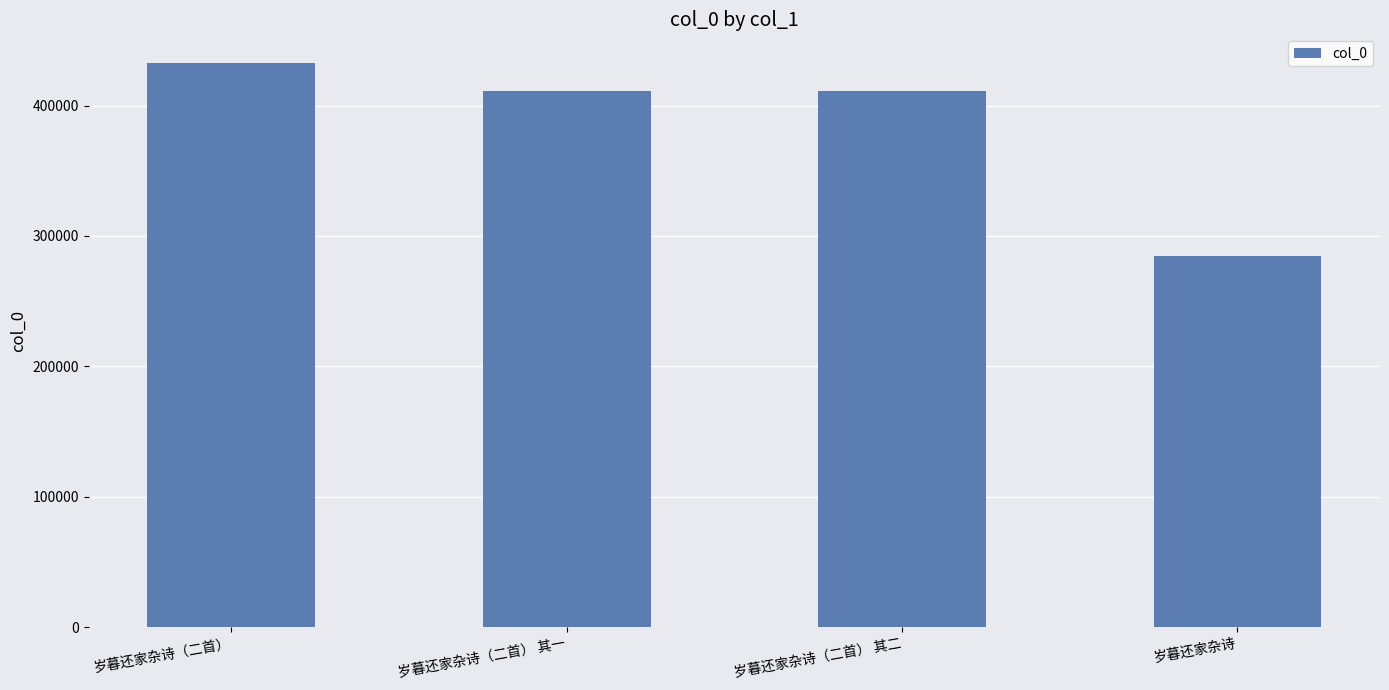

Is it true that the value at 岁暮还家杂诗（二首） 其二 is 676934?

False